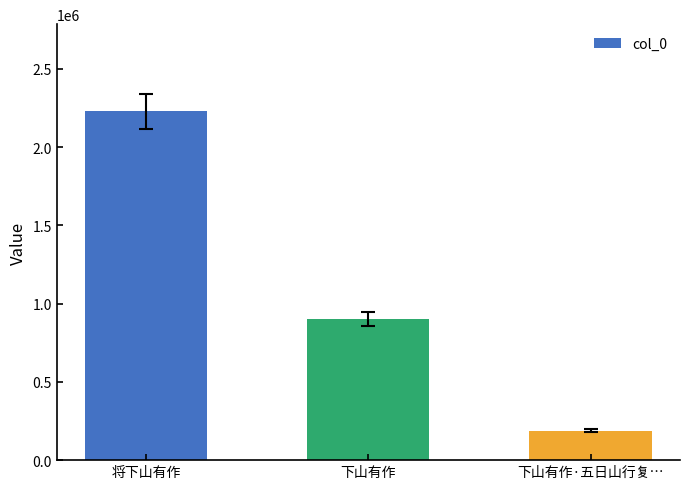

True or false: the data shows 1581762 at 下山有作.

False